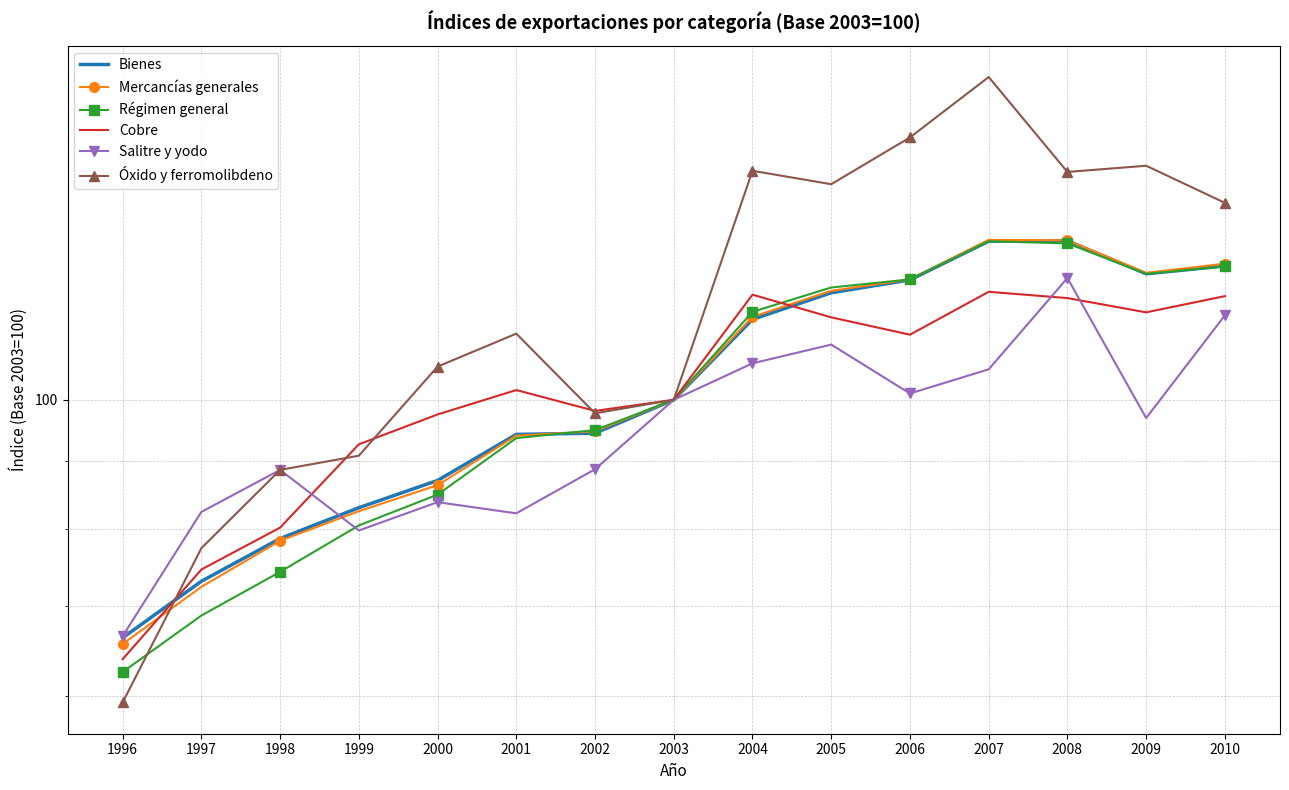

Reading left to right, transcribe all the data shown in this chart.

Bienes: 66.3	73.1	78.7	83.0	87.0	94.2	94.4	100.0	114.9	120.3	123.0	131.5	131.6	124.3	126.0
Mercancías generales: 65.6	72.4	78.4	82.5	86.3	94.0	94.7	100.0	115.4	120.7	123.1	131.8	131.7	124.5	126.5
Régimen general: 62.5	68.9	74.3	80.5	84.9	93.6	94.9	100.0	116.4	121.4	123.1	131.5	131.0	124.3	125.9
Cobre: 63.9	74.6	80.2	92.6	97.5	101.7	98.1	100.0	119.9	115.3	111.9	120.5	119.2	116.3	119.6
Salitre y yodo: 66.5	82.4	88.6	79.8	83.8	82.2	88.7	100.0	106.5	110.0	101.1	105.4	123.4	96.9	115.7
Óxido y ferromolibdeno: 59.3	77.4	88.6	90.8	105.9	112.1	97.7	100.0	148.5	145.1	157.3	174.6	148.2	149.8	140.5